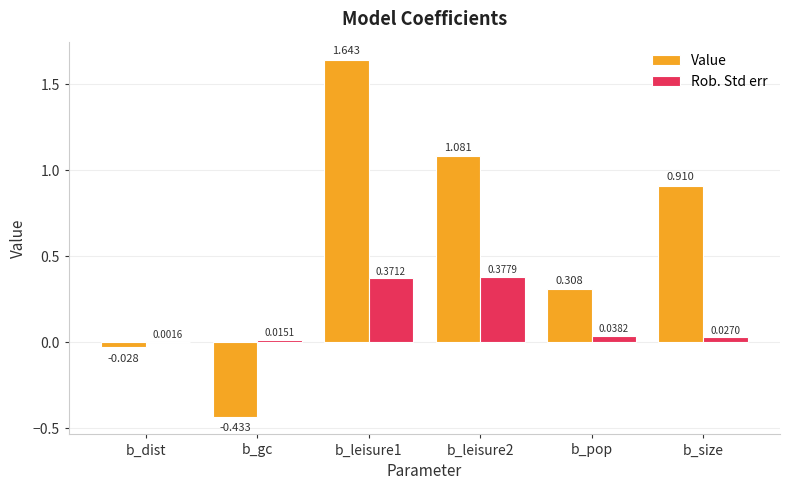

Which series has the largest total across all categories?

Value